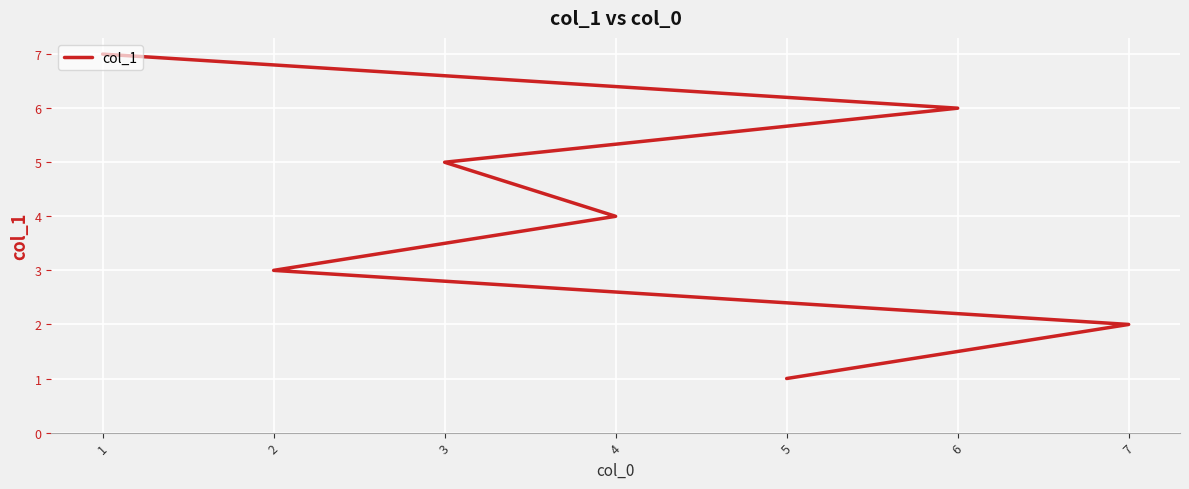

What is the smallest value displayed?

1